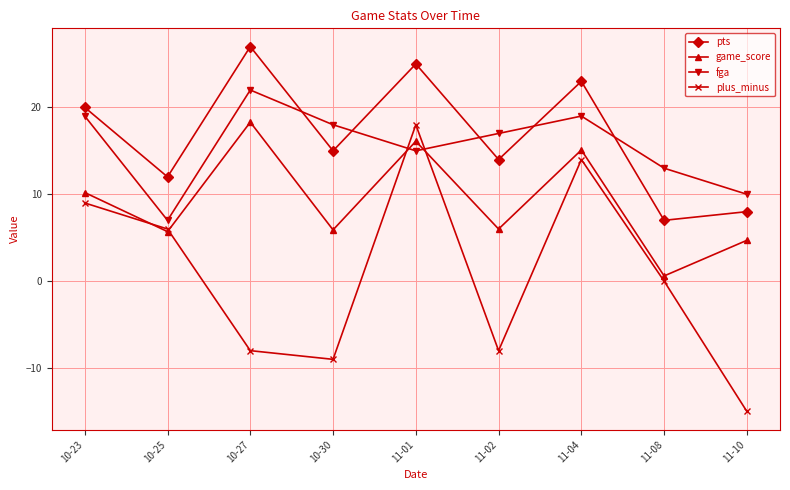

How many interior local peaks does the pts series have?

3